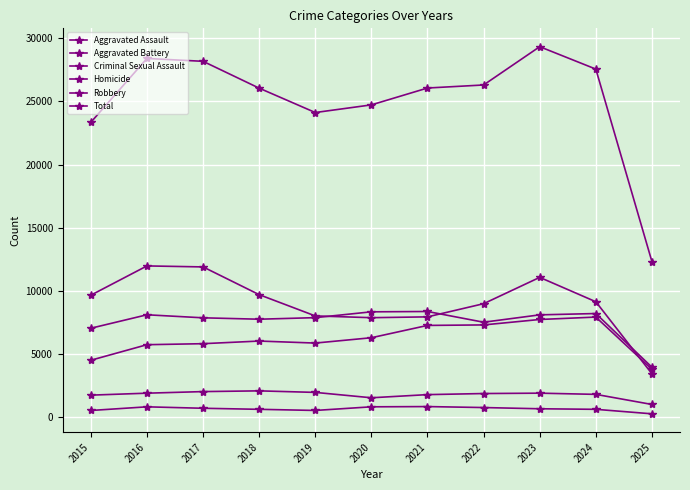

How many categories are shown in the chart?

11